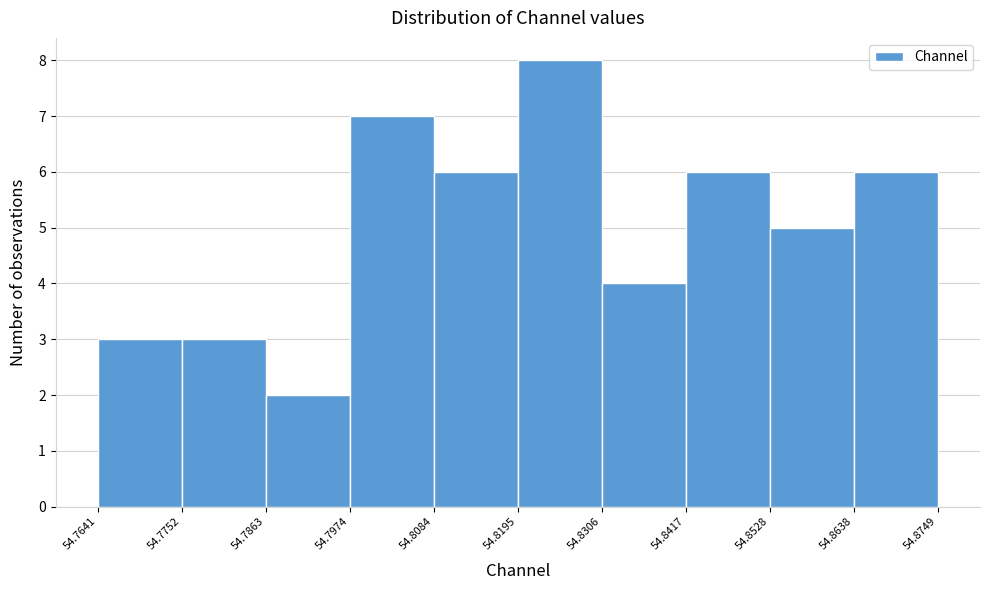

Which range on the x-axis has the tallest bar?

54.8195 to 54.8306